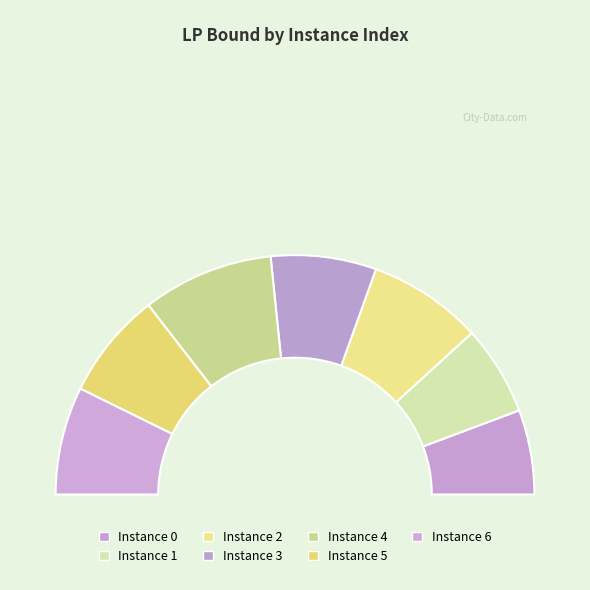

How many slices are in this pie chart?

7